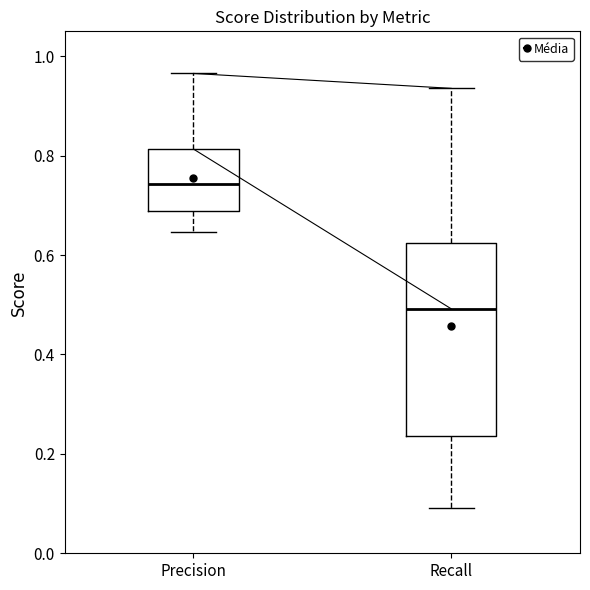

Which box has the lowest median line?

Recall